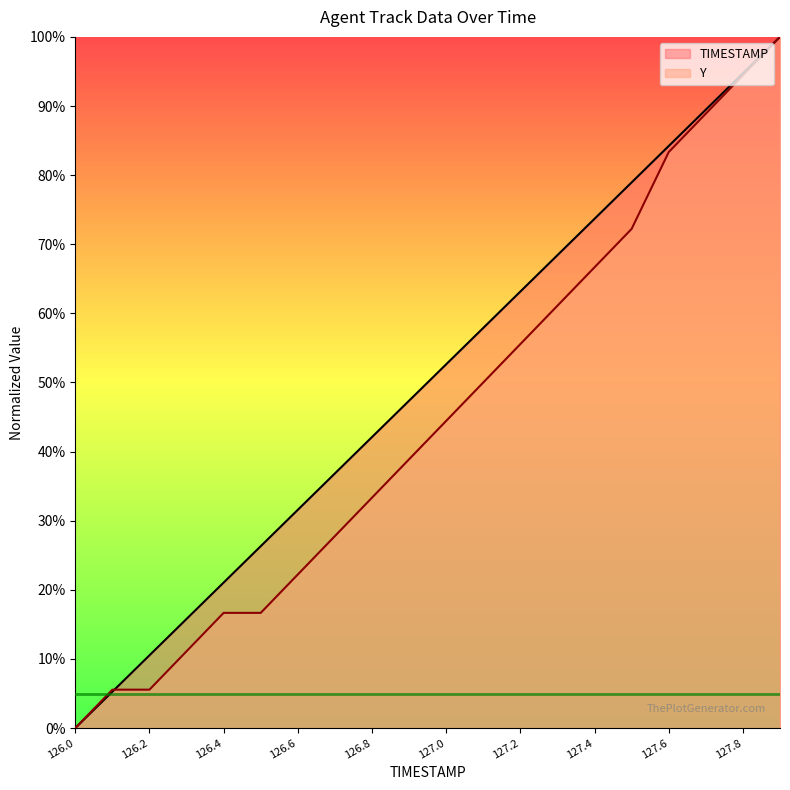

Count the number of data series in this chart.

2